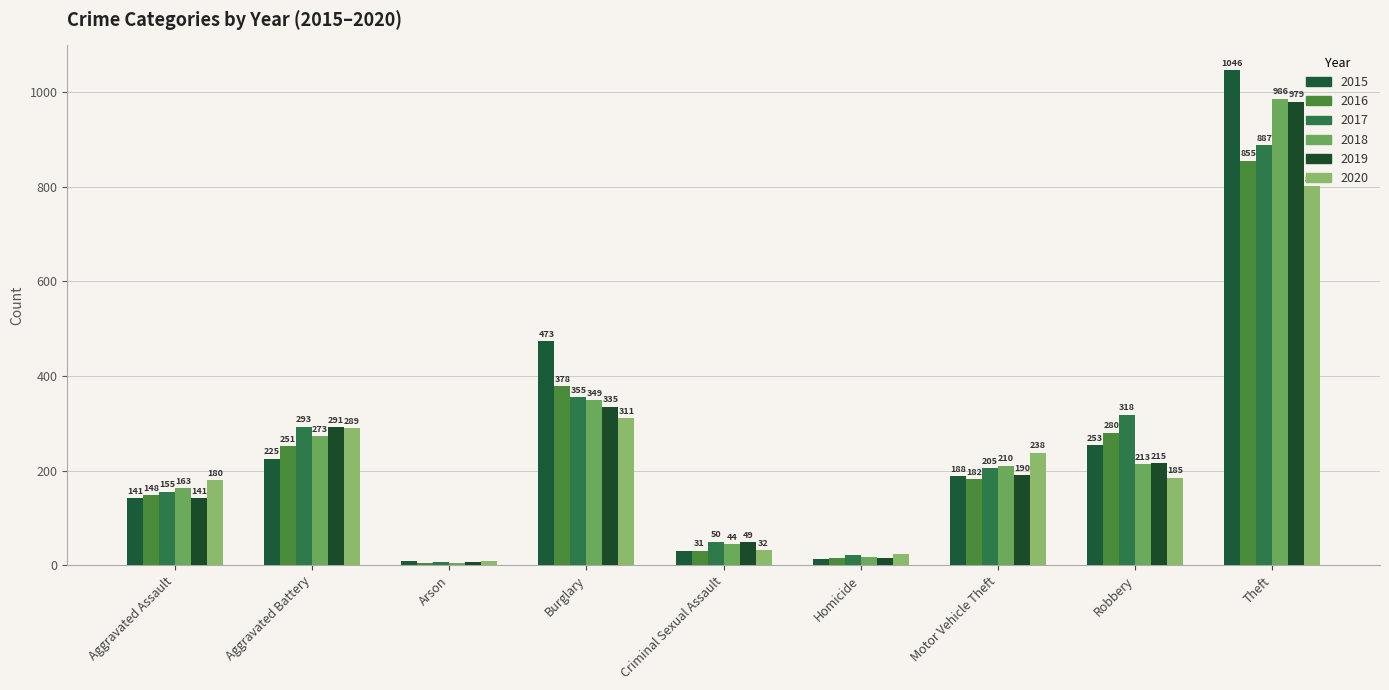

How many distinct data groups are displayed?

6